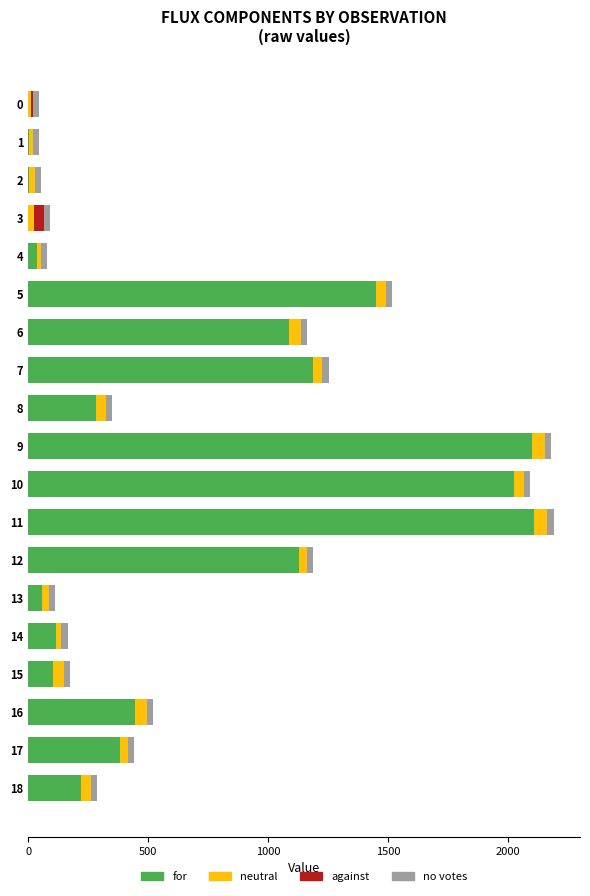

The value of for at 18 is 218.9. True or false?

True